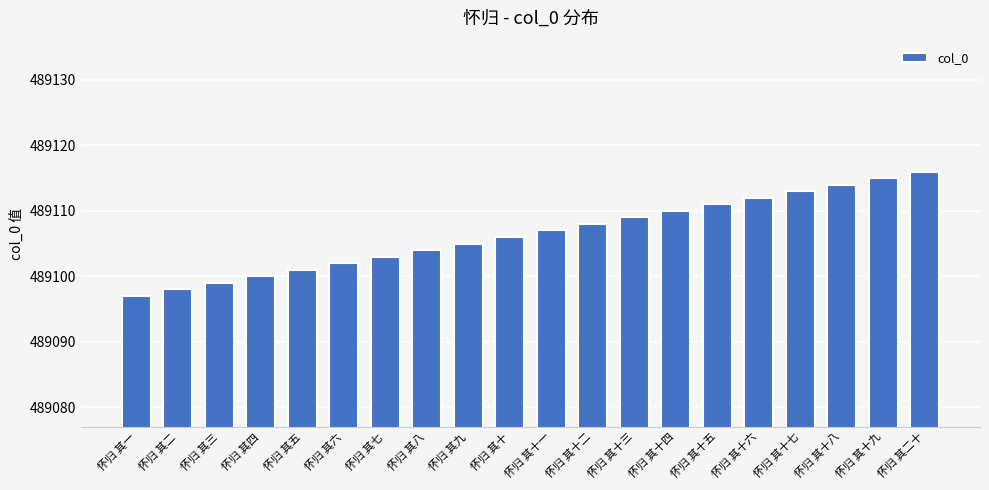

List the labels in order of value, largest first.

怀归 其二十, 怀归 其十九, 怀归 其十八, 怀归 其十七, 怀归 其十六, 怀归 其十五, 怀归 其十四, 怀归 其十三, 怀归 其十二, 怀归 其十一, 怀归 其十, 怀归 其九, 怀归 其八, 怀归 其七, 怀归 其六, 怀归 其五, 怀归 其四, 怀归 其三, 怀归 其二, 怀归 其一